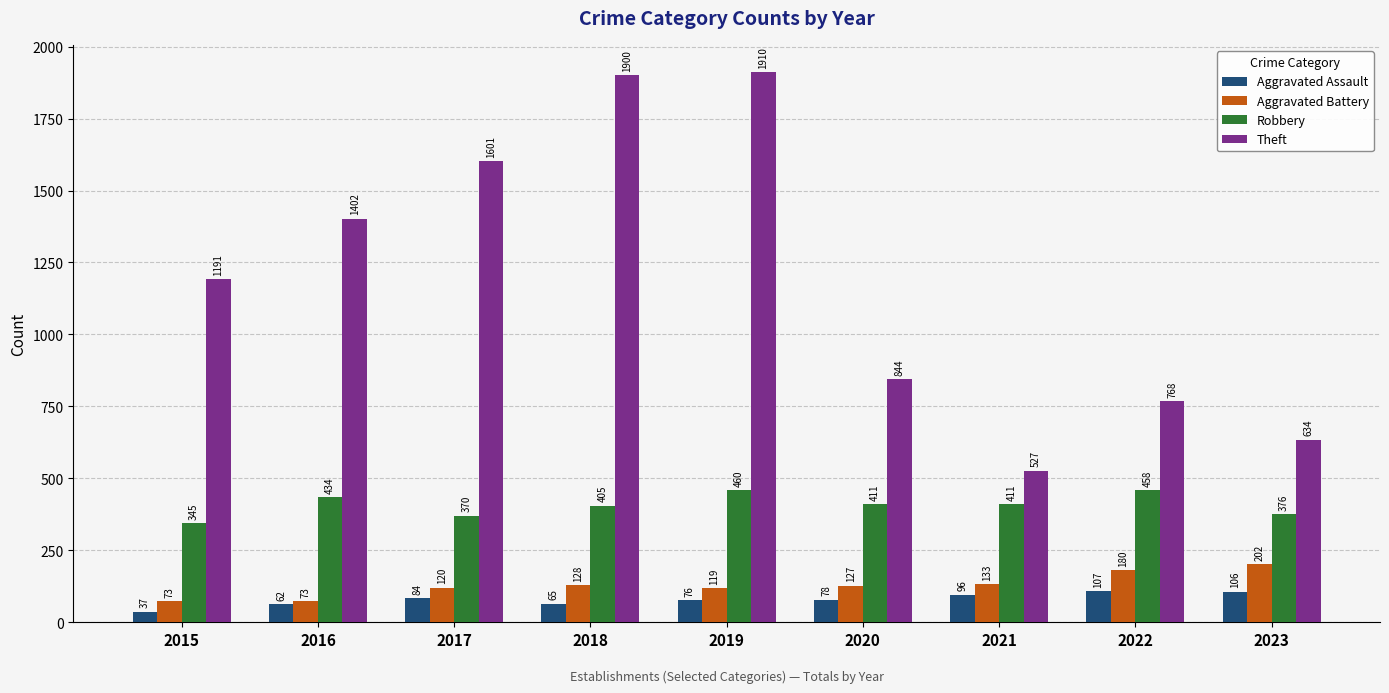

What is the value of the Theft bar at the 3rd from the left?

1601